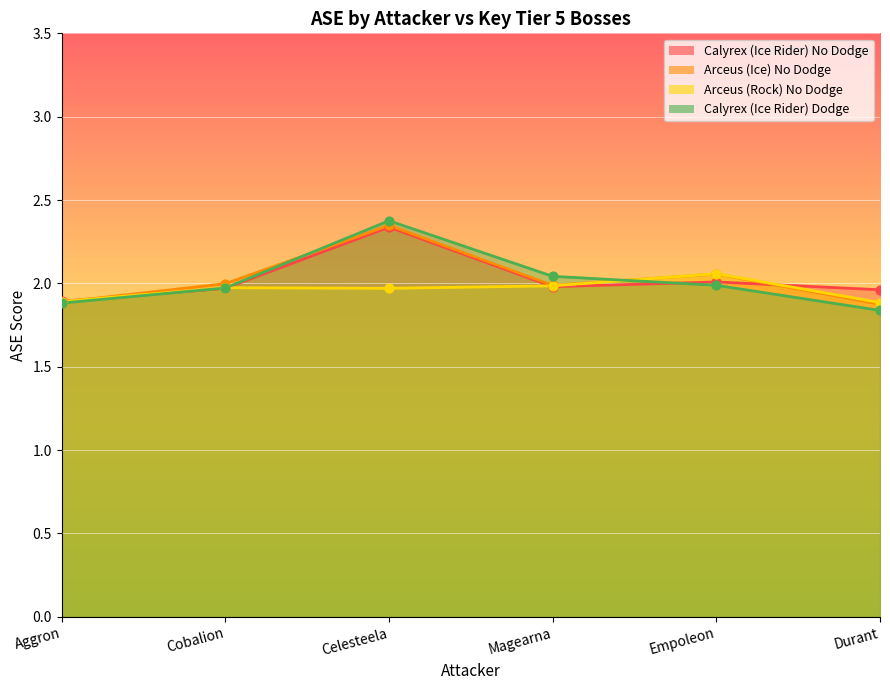

What is the total value across all series at Celesteela?

9.0